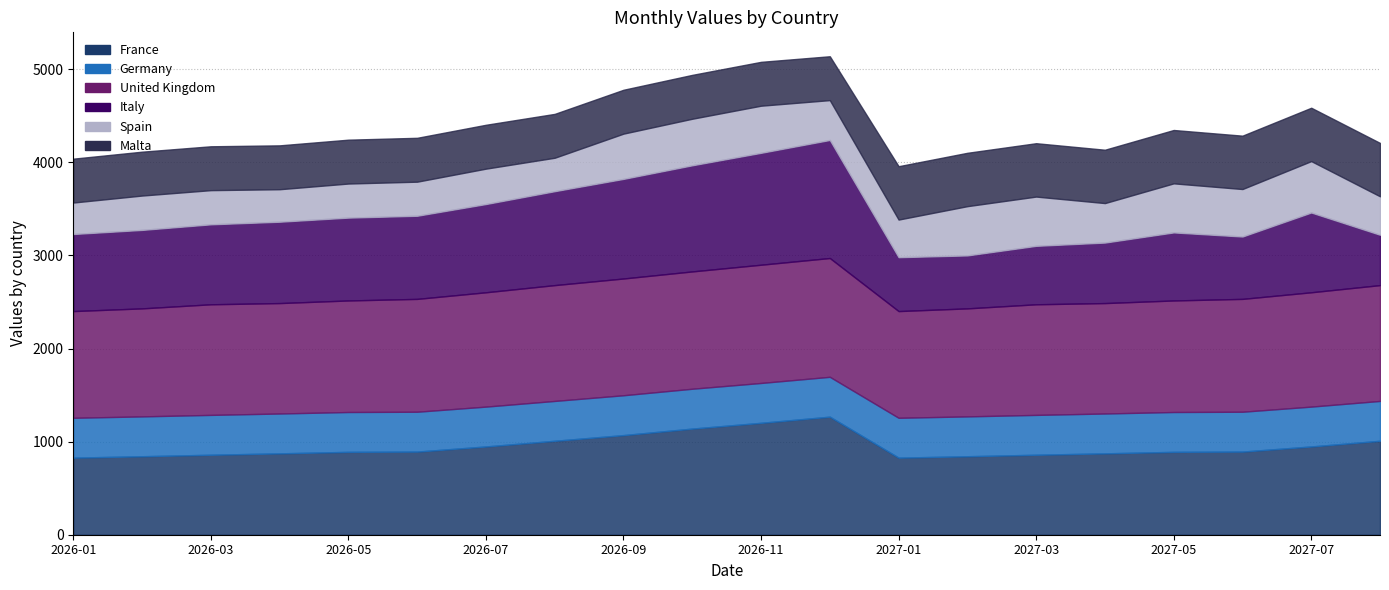

Where is France nearest to the value 1048?

8